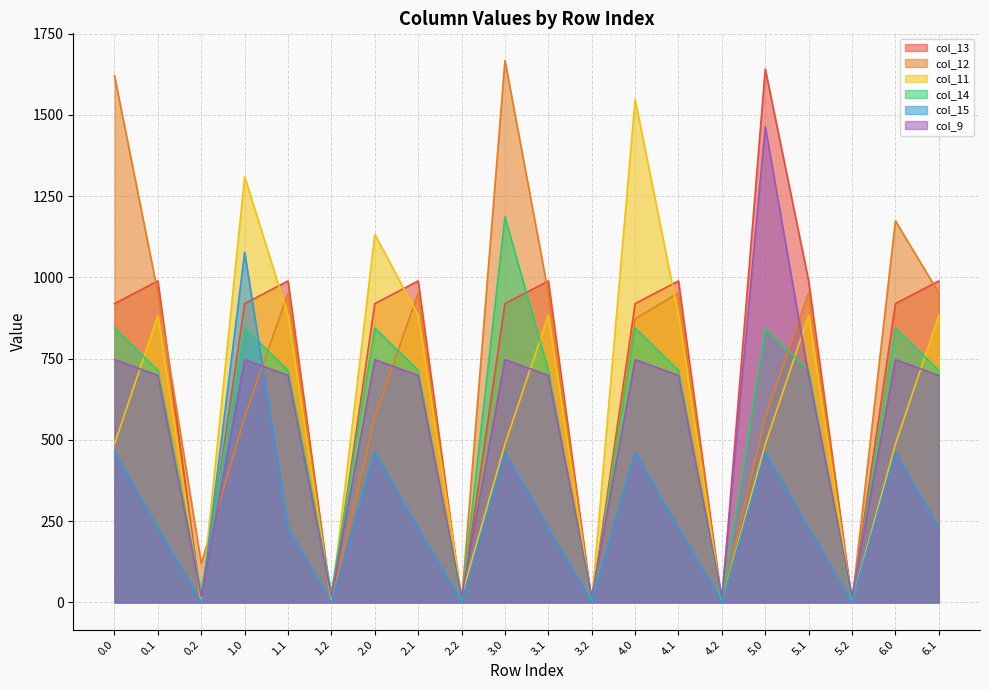

At which category is the sum across all series the highest?

5.0